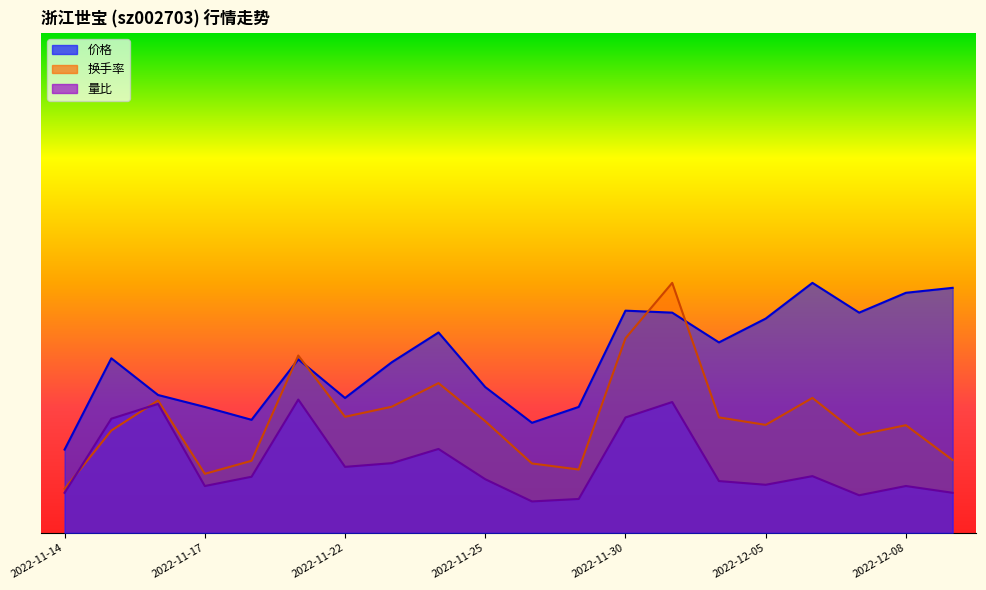

Is the value of 价格 at 2022-11-14 greater than the value of 量比 at 2022-12-06?

Yes